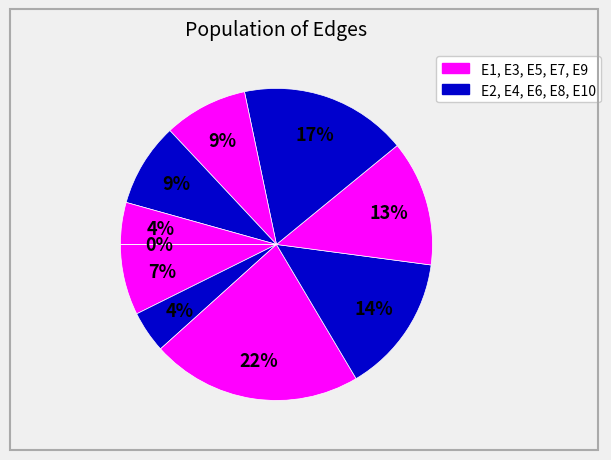

To the nearest percent, what is the average slice percentage?

10%